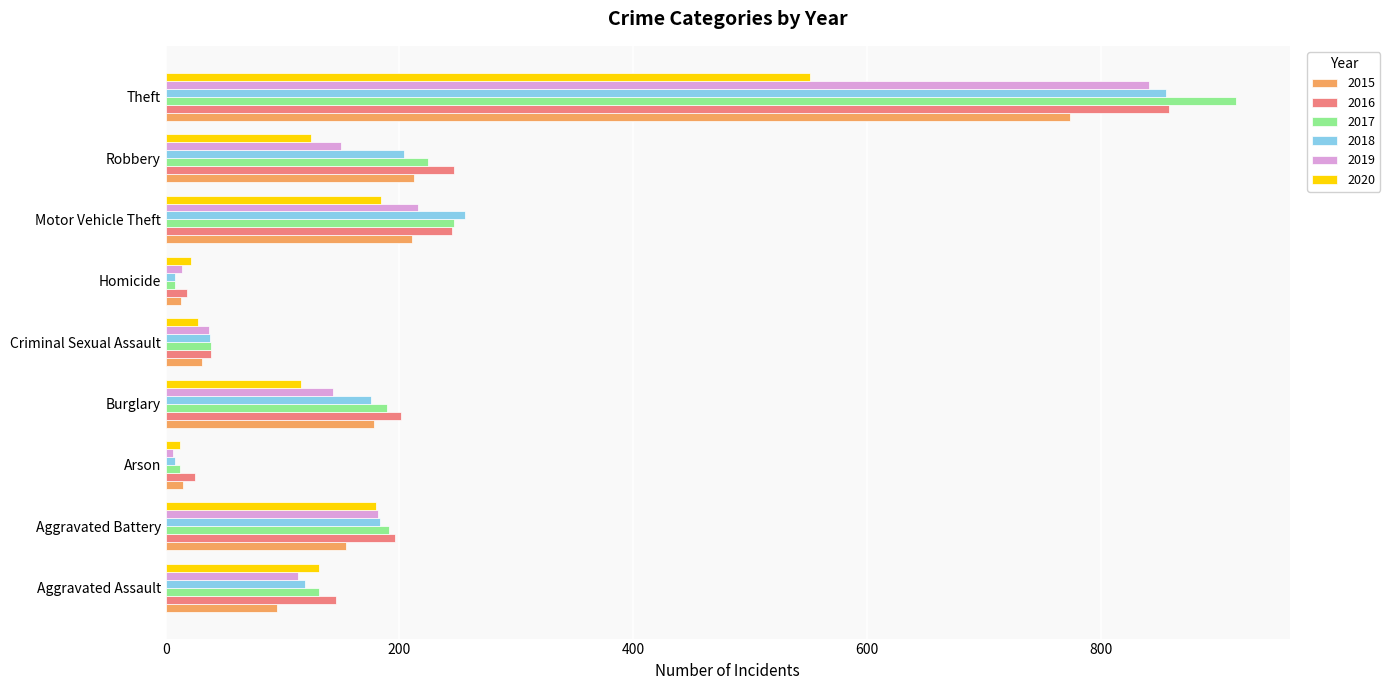

At which category is the sum across all series the highest?

Theft